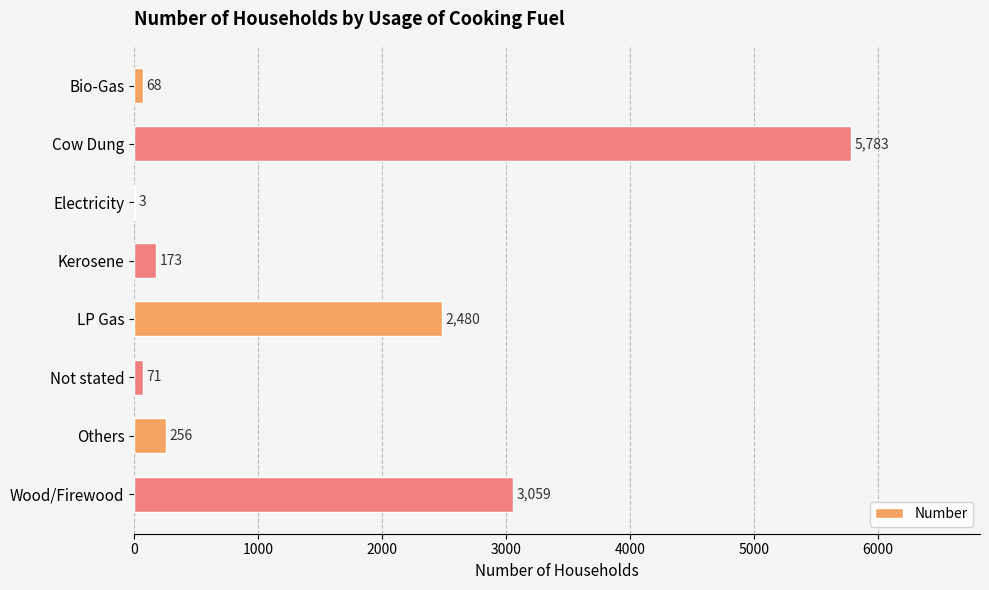

What is the maximum value shown in the chart?

5783